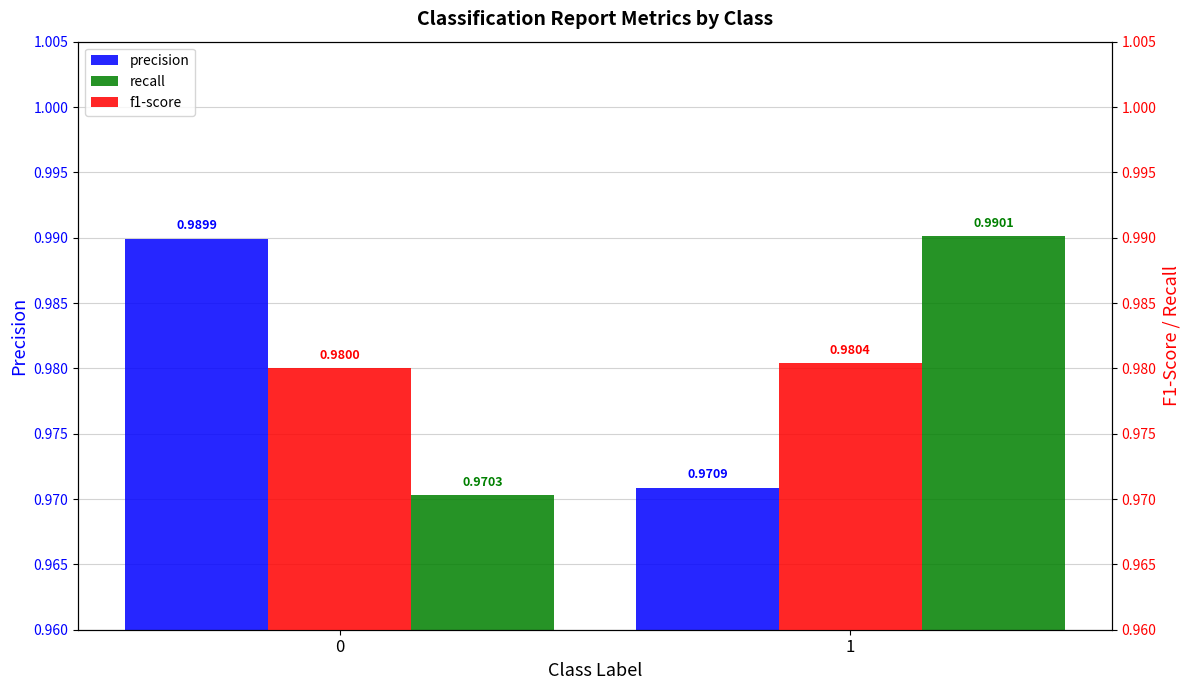

Between 0 and 1, which series saw the biggest shift?

recall